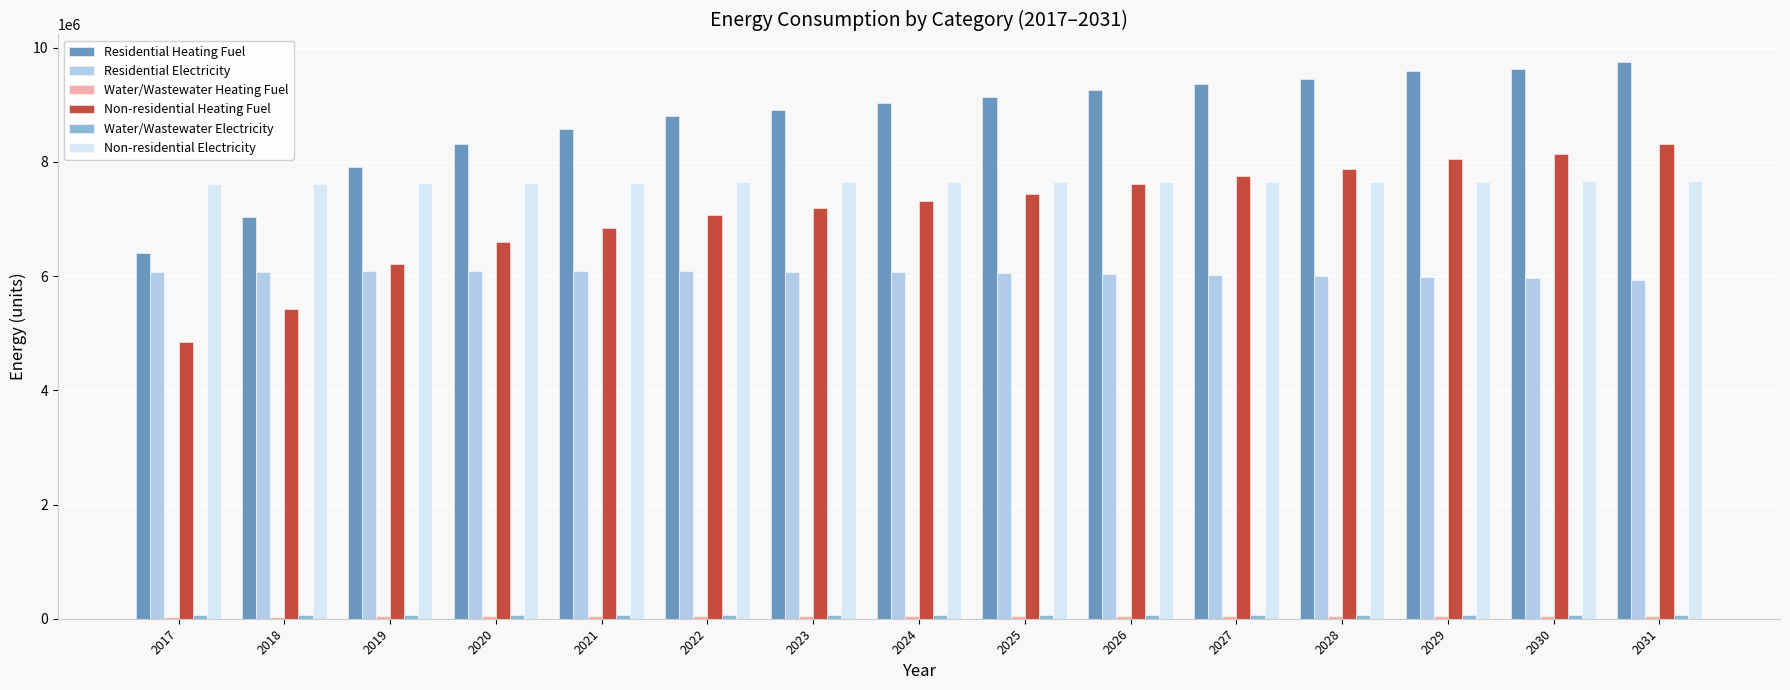

At which category does the chart reach its peak across all series?

2031